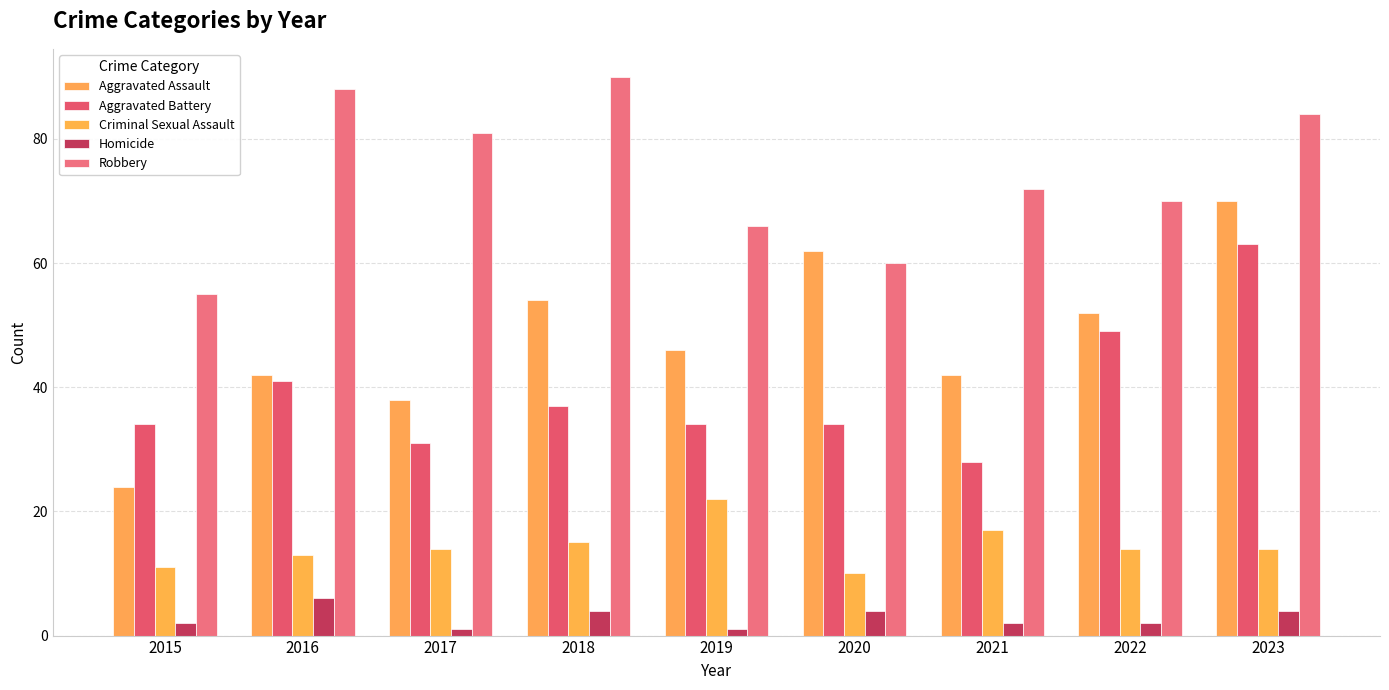

What is the sum of all Homicide values?

26